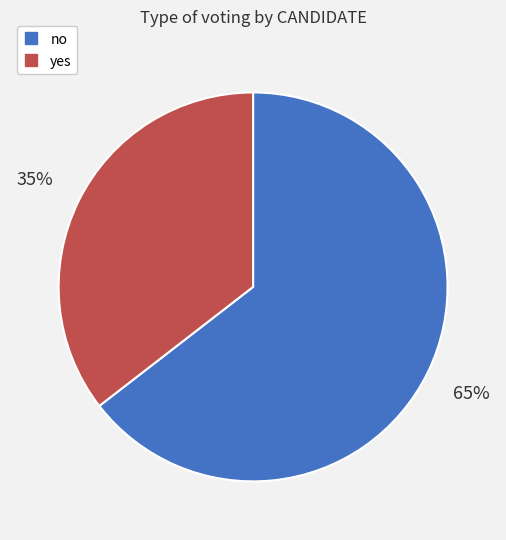

Do no and yes together represent more than half of the pie?

Yes